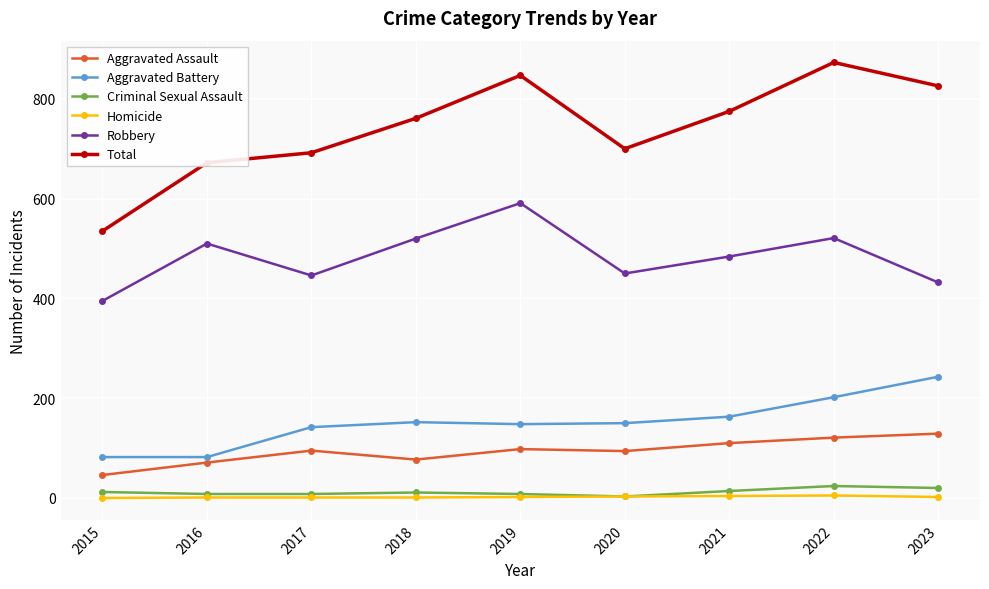

How many values in the Homicide series are below 2?

4